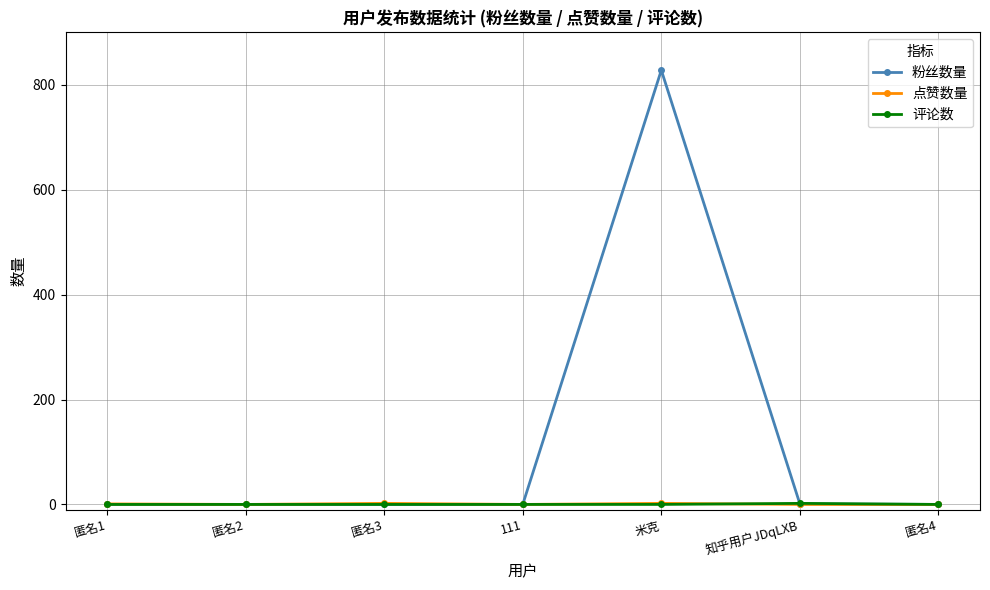

What is the sum of the 粉丝数量 values at 匿名3 and 知乎用户JDqLXB?

1